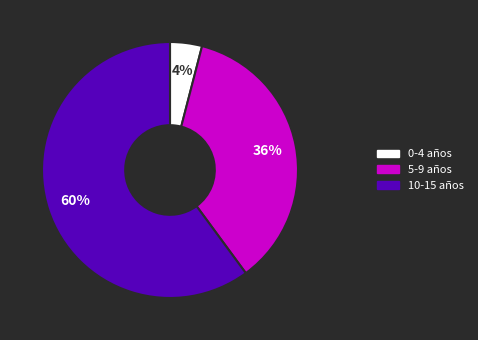

What is the smallest slice in the pie chart?

0-4 años